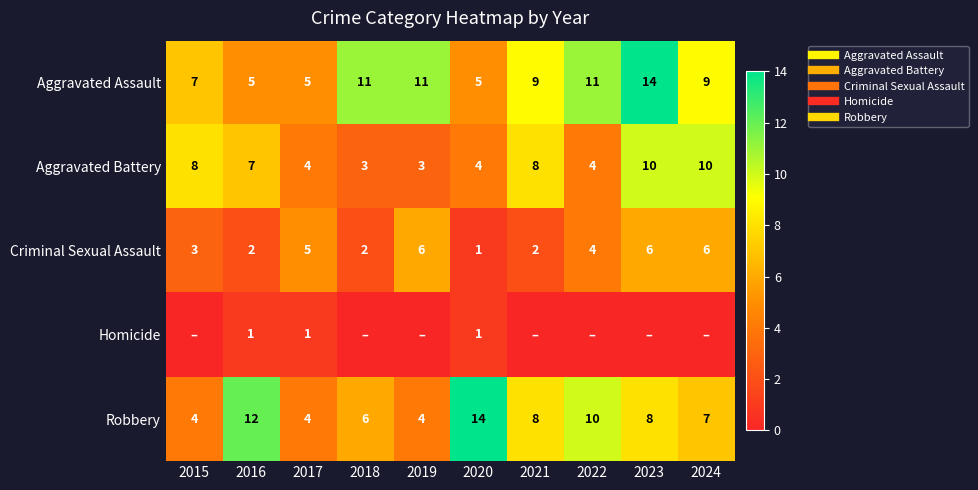

Which label corresponds to the largest value in the chart?

2023